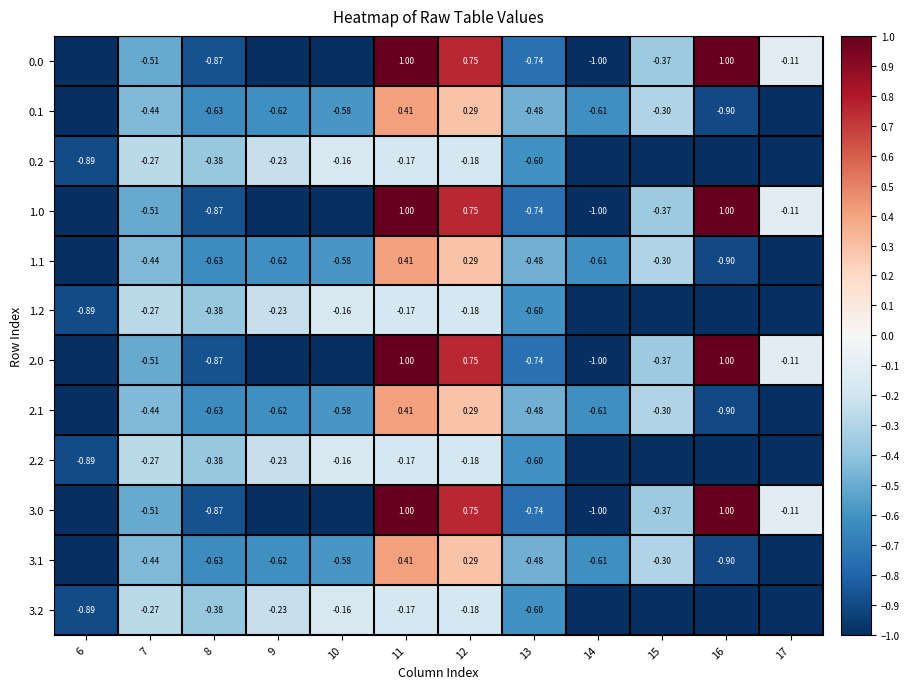

Is the value of 3.2 at 11 greater than the value of 1.0 at 12?

No